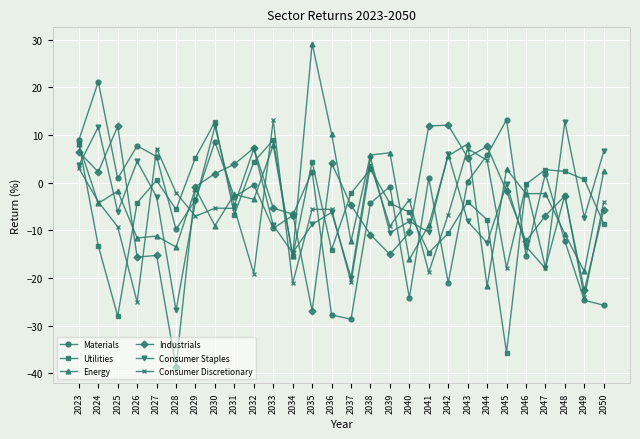

After their last crossing, which series has the higher values: Utilities or Industrials?

Industrials